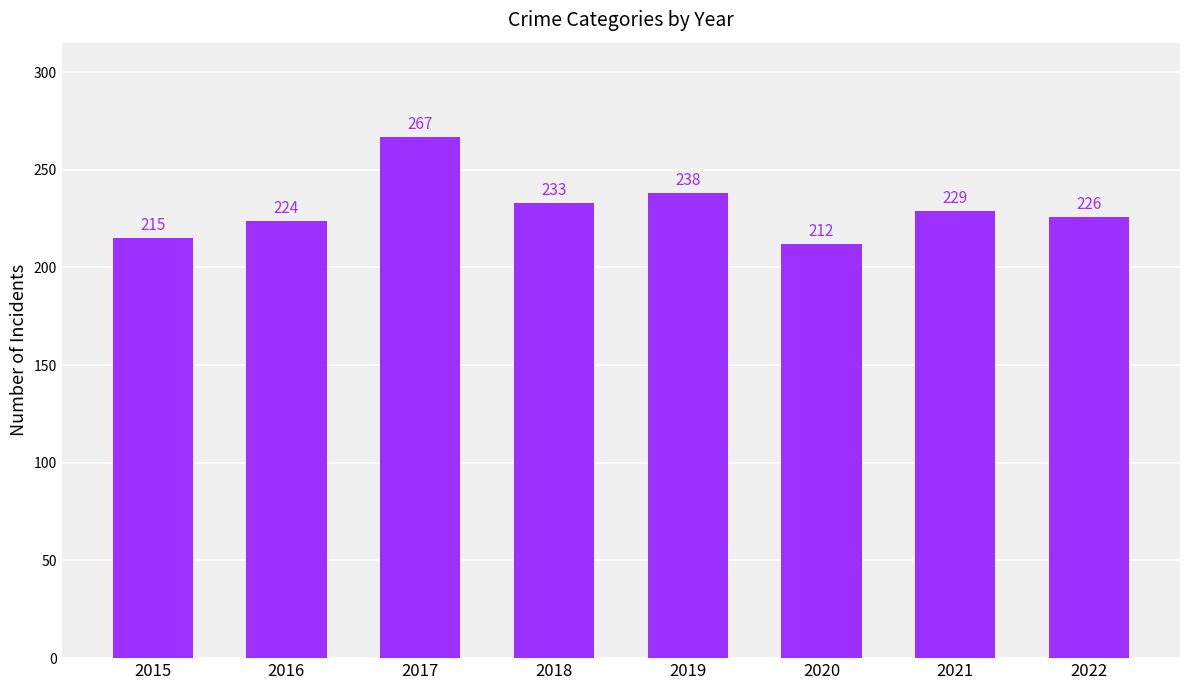

Approximately how many times larger is the value at 2020 compared to 2021?

0.9